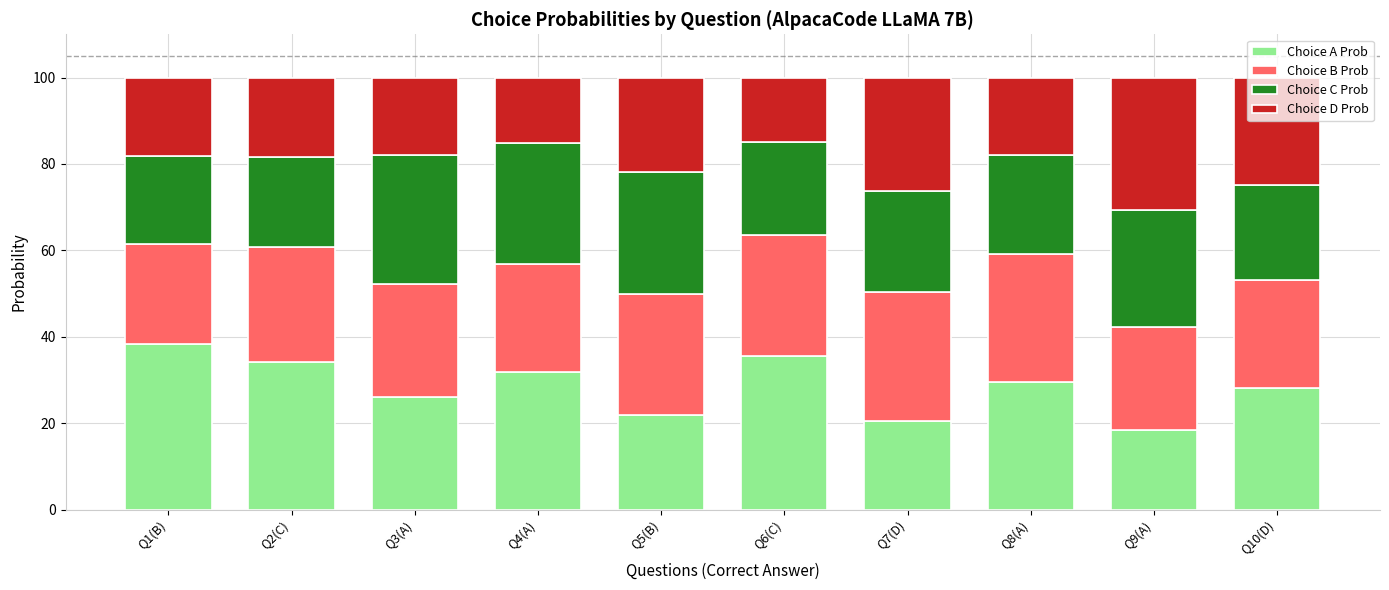

What is the difference between the maximum and minimum values in the Choice A Prob series?

19.7